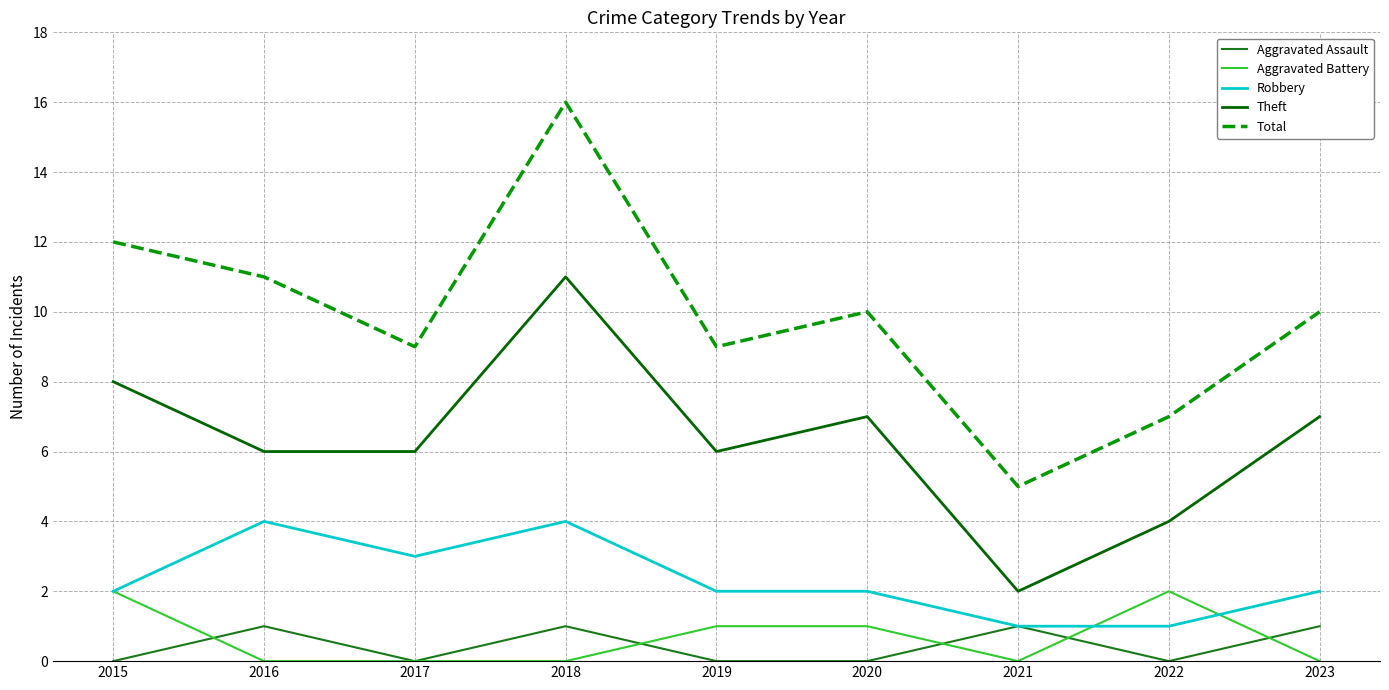

Rank the series by their maximum value, from lowest to highest.

Aggravated Assault, Aggravated Battery, Robbery, Theft, Total